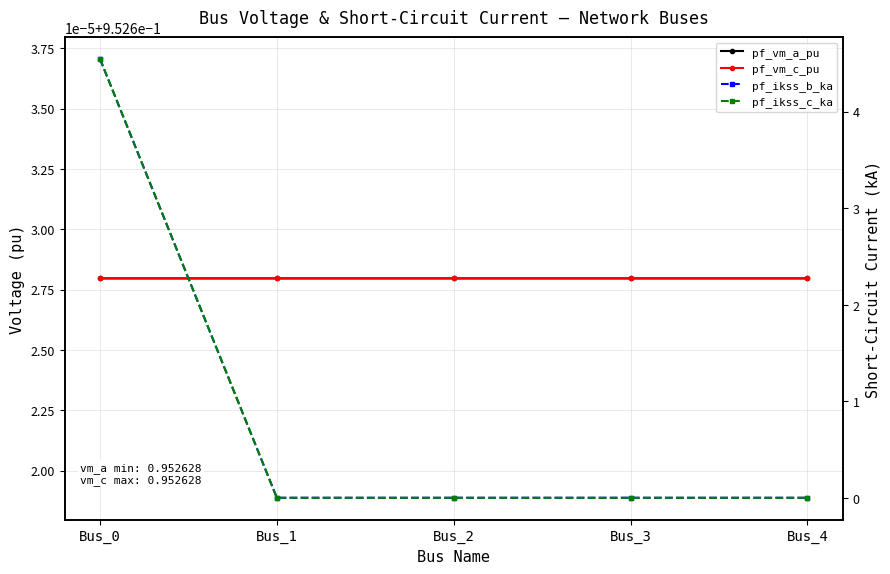

Reading right to left, list all the values displayed in this chart.

pf_vm_a_pu: Bus_4=1.0	Bus_3=1.0	Bus_2=1.0	Bus_1=1.0	Bus_0=1.0
pf_vm_c_pu: Bus_4=1.0	Bus_3=1.0	Bus_2=1.0	Bus_1=1.0	Bus_0=1.0
pf_ikss_b_ka: Bus_4=0.0	Bus_3=0.0	Bus_2=0.0	Bus_1=0.0	Bus_0=4.5
pf_ikss_c_ka: Bus_4=0.0	Bus_3=0.0	Bus_2=0.0	Bus_1=0.0	Bus_0=4.5